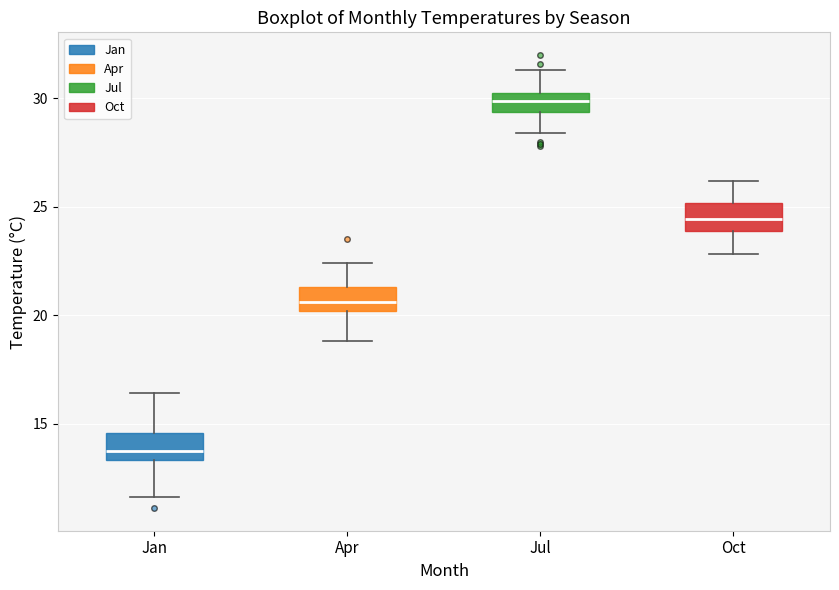

Where does the lower whisker of the box for Apr end on the y-axis? The values are not printed on the chart, so give them approximately, as read against the axis.

19.0